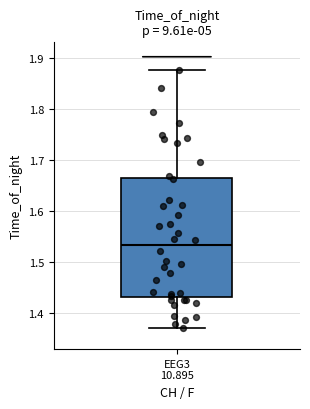

Transcribe this box plot: give where the median line is, the range the box spans, and where the two whiskers end, as read against the y-axis. The values are not printed on the chart, so give them approximately, as read against the axis.

median 1.53, box 1.43 to 1.66, whiskers 1.37 to 1.88